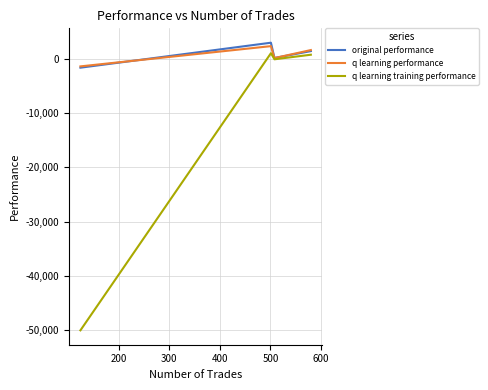

What is the average value of the q learning training performance series?

-12067.1